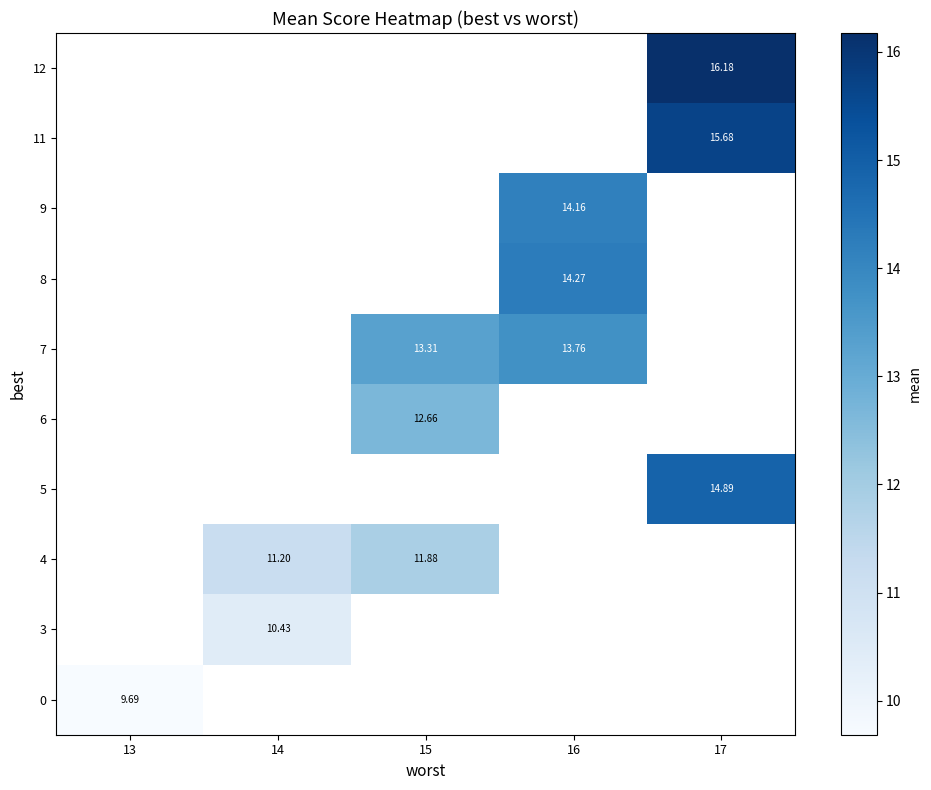

Which category has the highest value across all series?

17